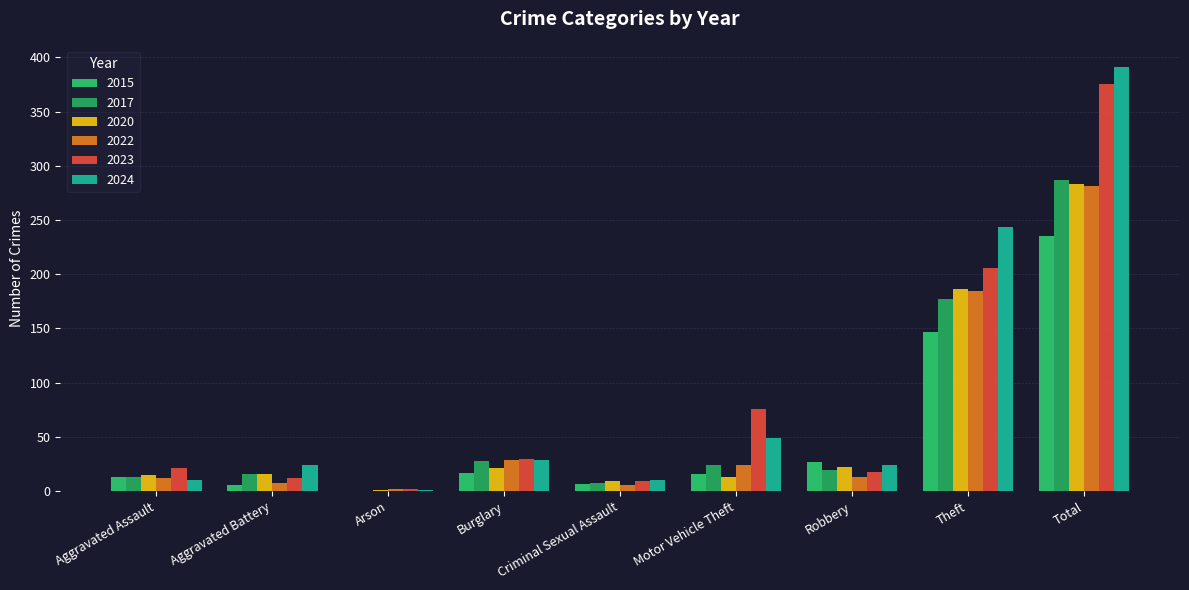

What is the total value across all series at Arson?

6